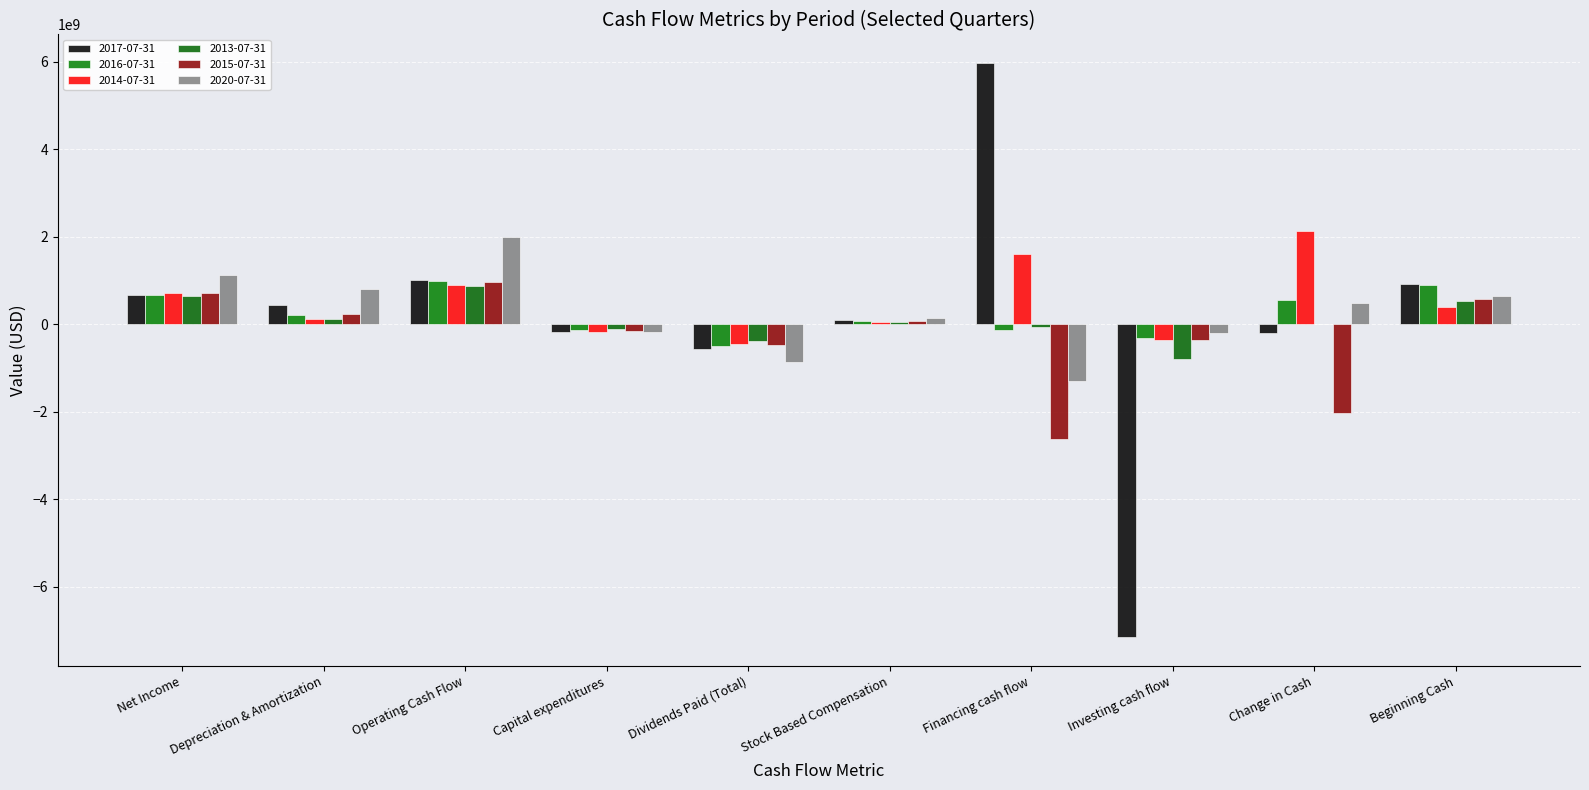

At which category does the chart reach its peak across all series?

Financing cash flow